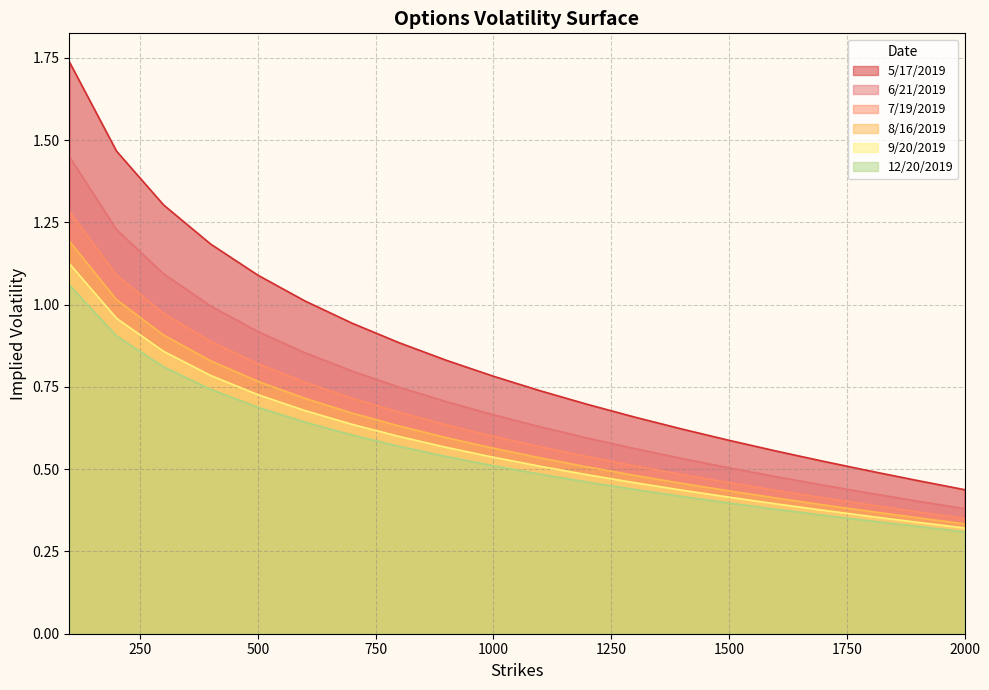

What is the value of the 7/19/2019 point at the 8th from the left?

0.7